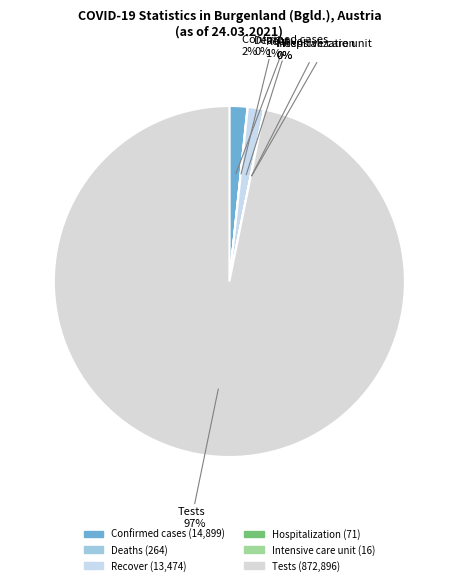

To the nearest percent, what is the difference between the largest and smallest slice percentages?

97%